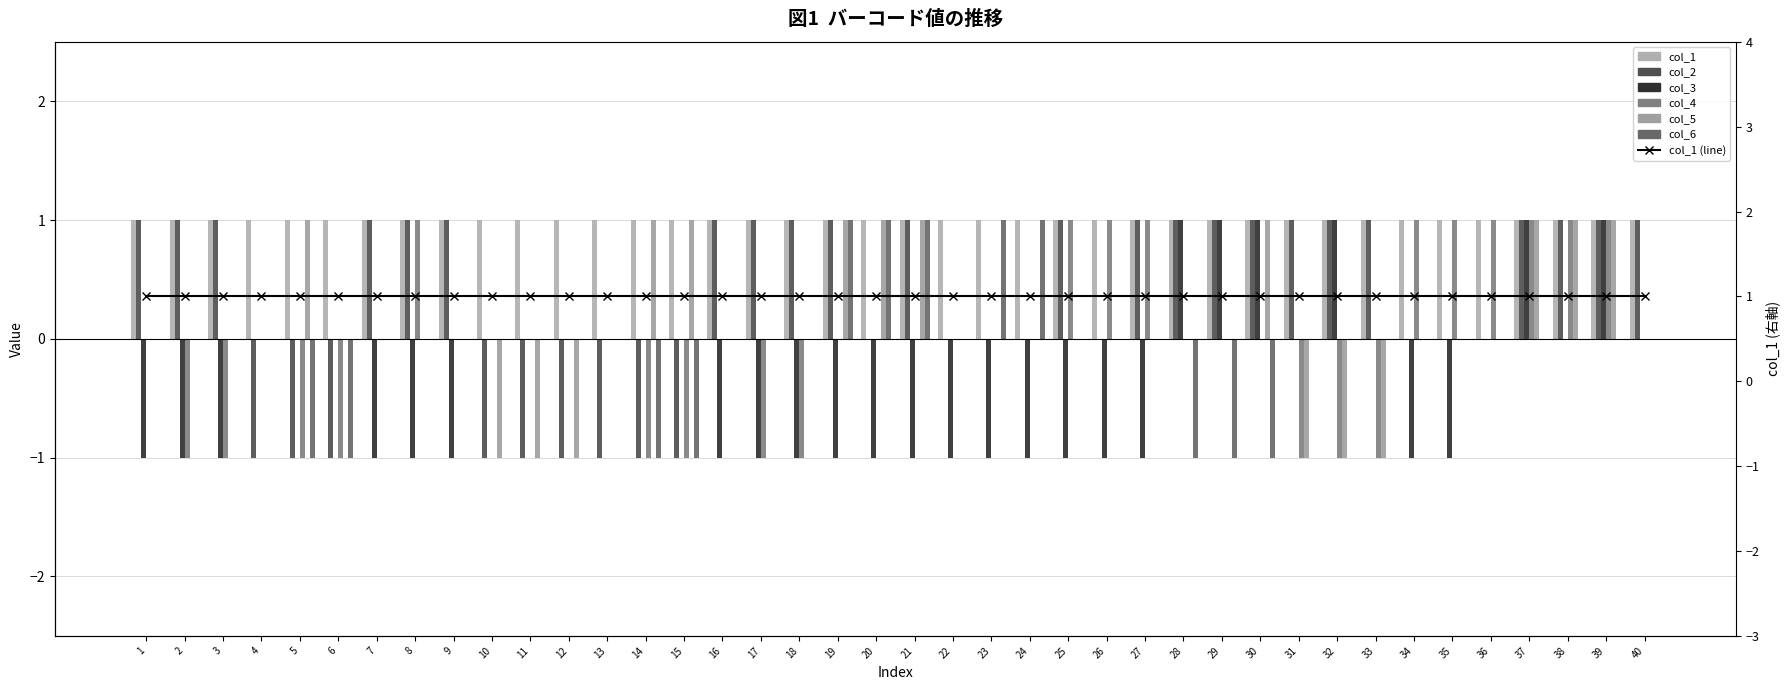

Between 12 and 22, which is larger?

22